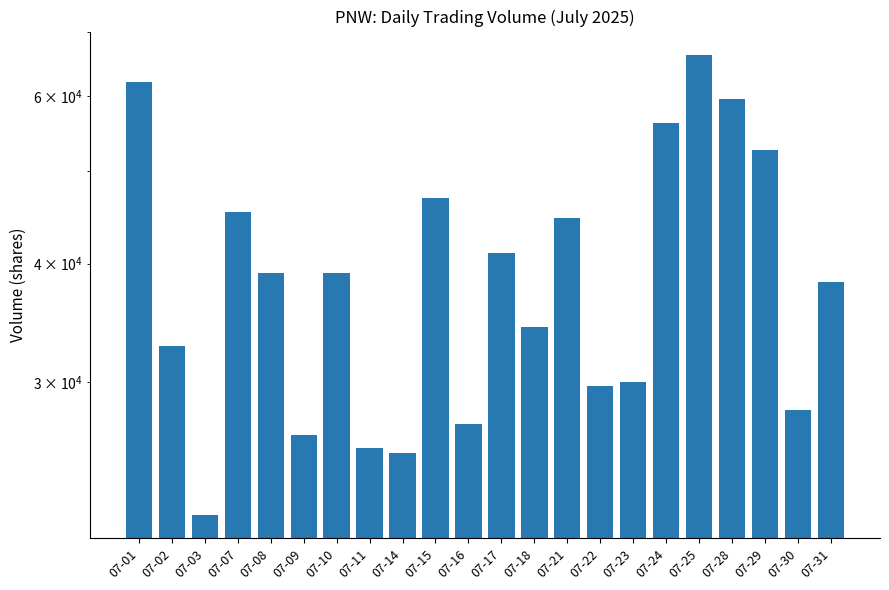

Count the number of data series in this chart.

1